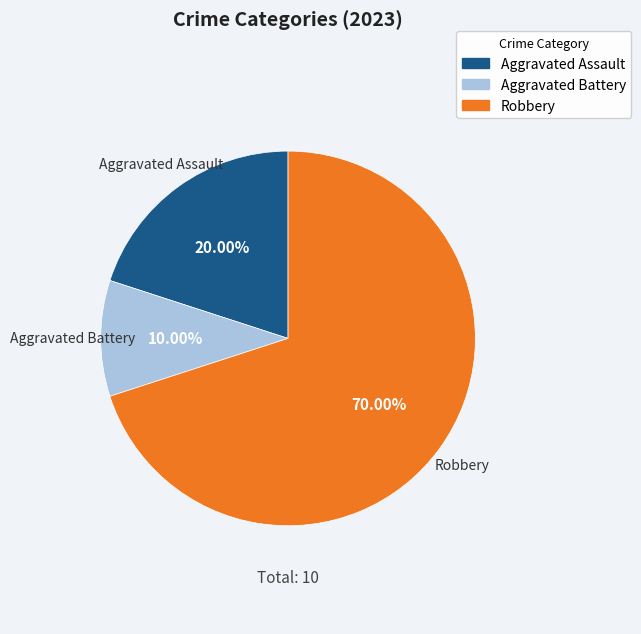

How many slices are in this pie chart?

3